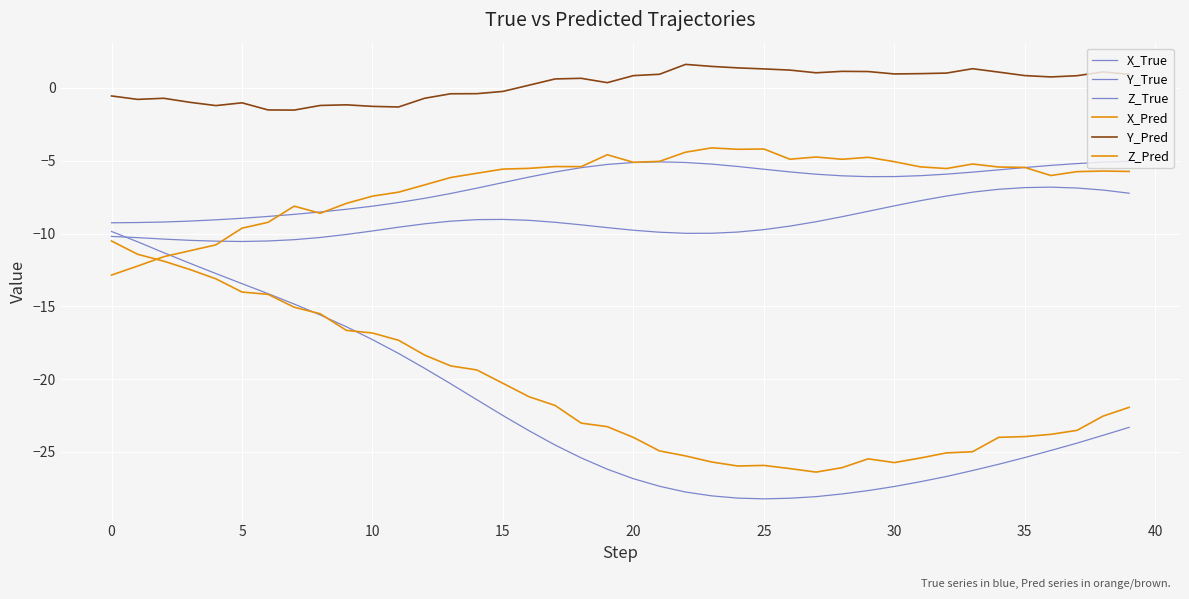

Does the chart display data point markers on the line(s)?

No